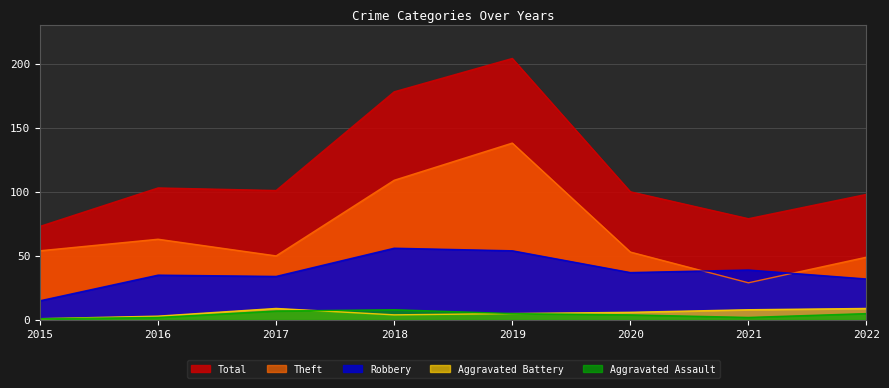

Reading left to right, list all the values displayed in this chart.

Aggravated Assault: 1	2	7	8	5	4	2	5
Aggravated Battery: 1	3	9	4	5	6	8	9
Robbery: 15	35	34	56	54	37	39	32
Theft: 54	63	50	109	138	53	29	49
Total: 73	103	101	178	204	100	79	98